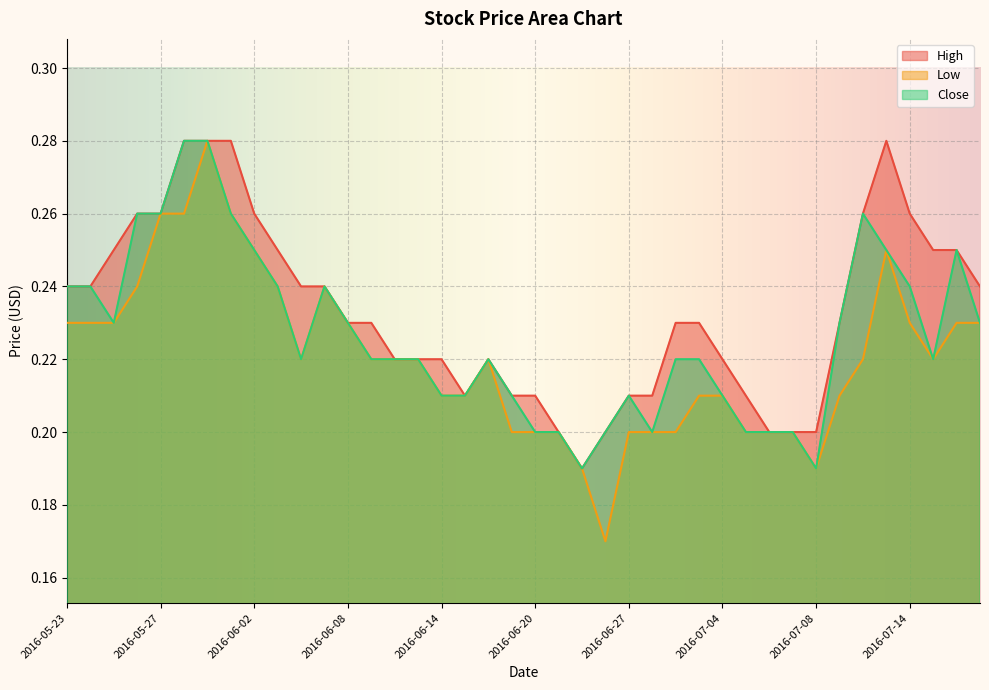

Reading left to right, what are all the values shown in this chart?

High: 0.2	0.2	0.2	0.3	0.3	0.3	0.3	0.3	0.3	0.2	0.2	0.2	0.2	0.2	0.2	0.2	0.2	0.2	0.2	0.2	0.2	0.2	0.2	0.2	0.2	0.2	0.2	0.2	0.2	0.2	0.2	0.2	0.2	0.2	0.3	0.3	0.3	0.2	0.2	0.2
Low: 0.2	0.2	0.2	0.2	0.3	0.3	0.3	0.3	0.2	0.2	0.2	0.2	0.2	0.2	0.2	0.2	0.2	0.2	0.2	0.2	0.2	0.2	0.2	0.2	0.2	0.2	0.2	0.2	0.2	0.2	0.2	0.2	0.2	0.2	0.2	0.2	0.2	0.2	0.2	0.2
Close: 0.2	0.2	0.2	0.3	0.3	0.3	0.3	0.3	0.2	0.2	0.2	0.2	0.2	0.2	0.2	0.2	0.2	0.2	0.2	0.2	0.2	0.2	0.2	0.2	0.2	0.2	0.2	0.2	0.2	0.2	0.2	0.2	0.2	0.2	0.3	0.2	0.2	0.2	0.2	0.2